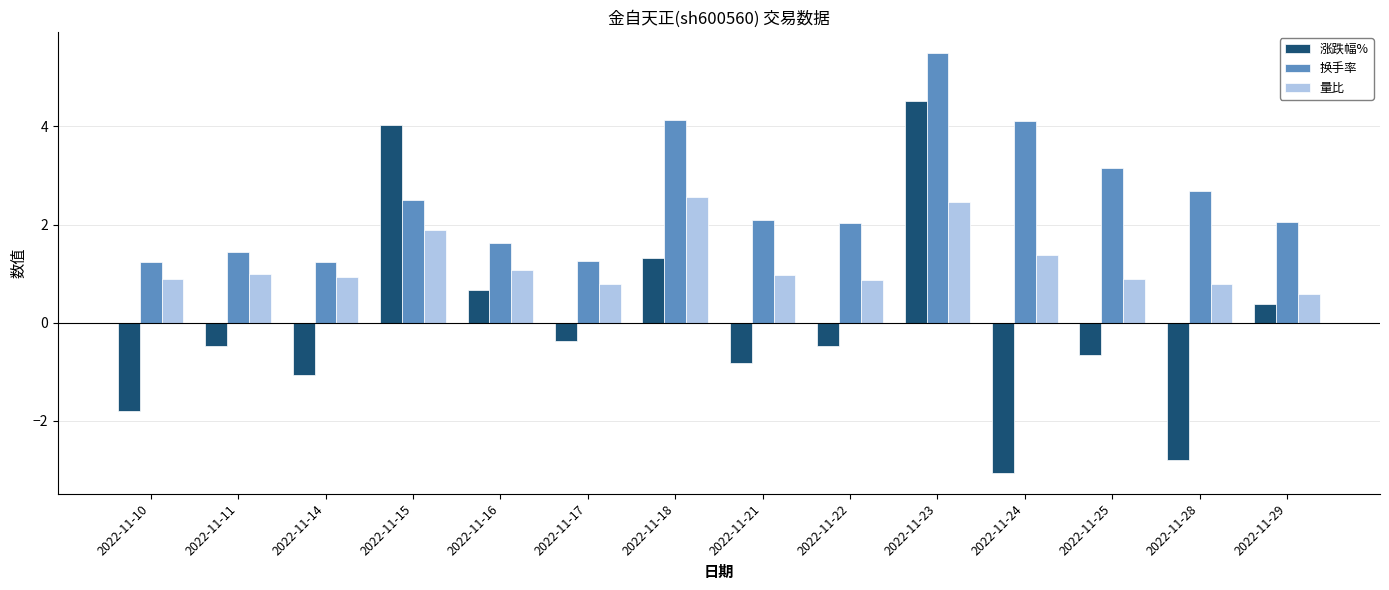

List the series in order of their overall mean, highest first.

换手率, 量比, 涨跌幅%